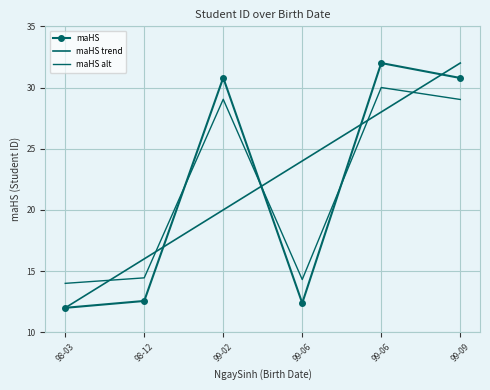

After their last crossing, which series has the higher values: maHS or maHS trend?

maHS trend